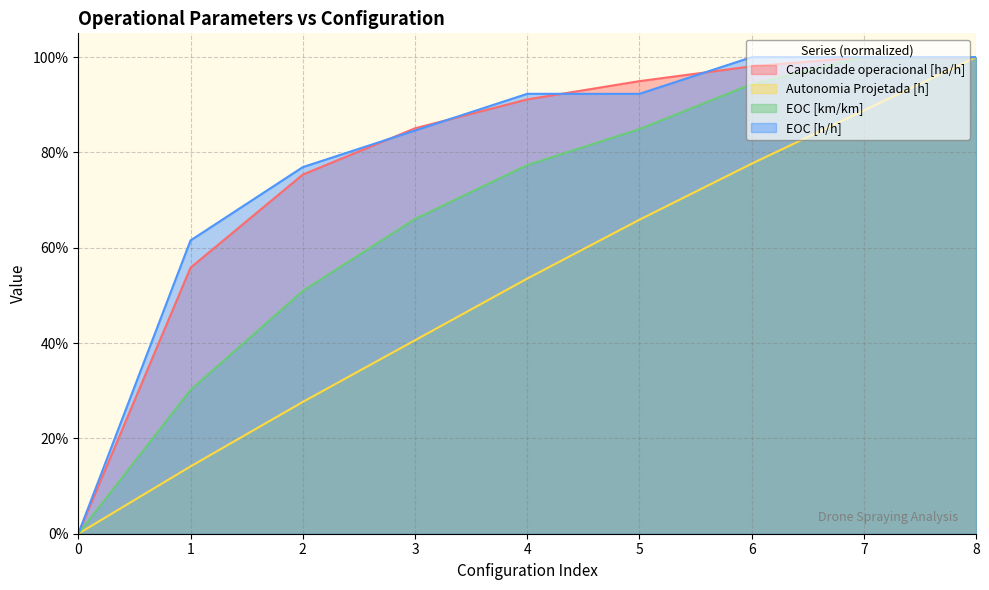

Which series has the largest total across all categories?

EOC [h/h]